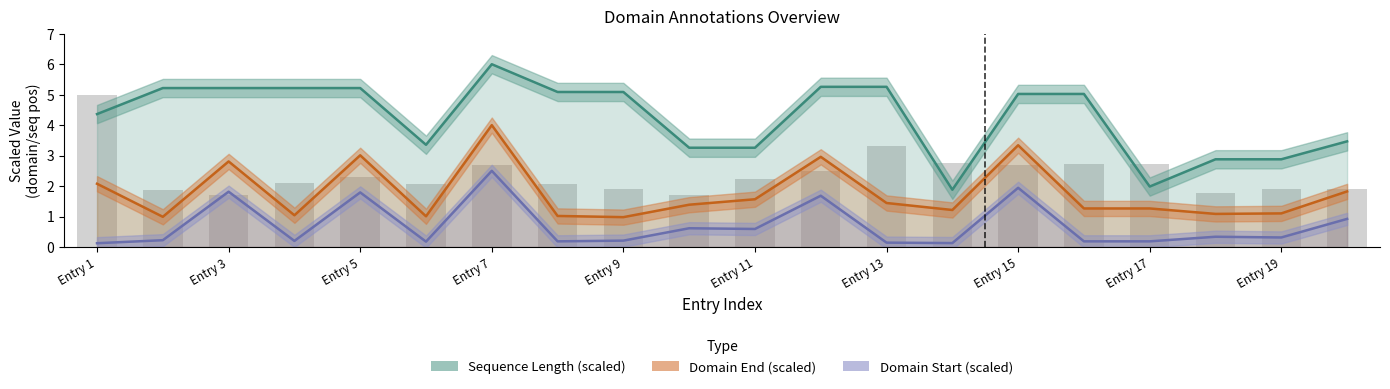

Reading left to right, transcribe all the data shown in this chart.

seq_len: 4.4	5.2	5.2	5.2	5.2	3.4	6.0	5.1	5.1	3.3	3.3	5.3	5.3	1.9	5.0	5.0	2.0	2.9	2.9	3.5
start: 0.1	0.2	1.8	0.2	1.8	0.2	2.5	0.2	0.2	0.6	0.6	1.7	0.1	0.1	1.9	0.2	0.2	0.3	0.3	0.9
end: 2.1	1.0	2.8	1.0	3.0	1.0	4.0	1.0	1.0	1.4	1.6	3.0	1.4	1.2	3.3	1.3	1.3	1.1	1.1	1.8